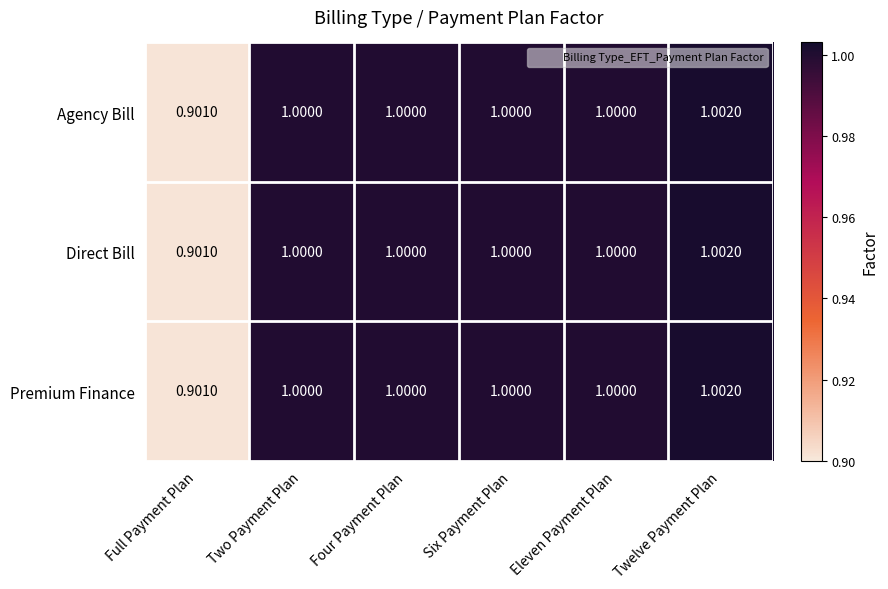

At which label does Direct Bill reach its peak?

Twelve Payment Plan